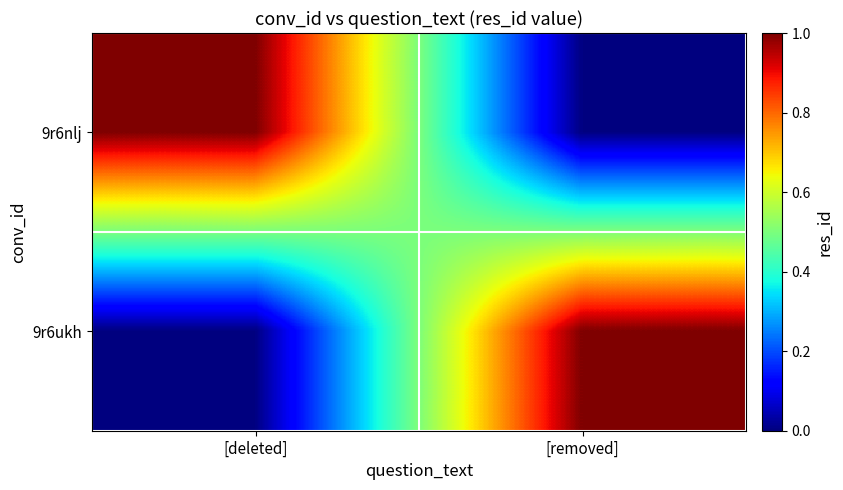

What is the difference between the highest and lowest values at [removed]?

1